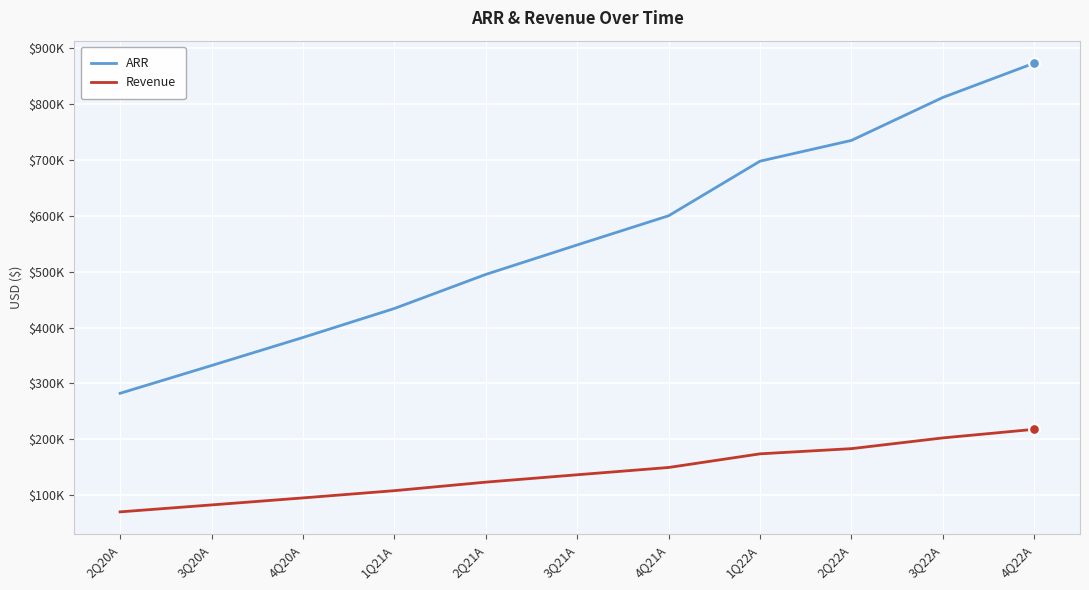

At which category is the sum across all series the highest?

4Q22A